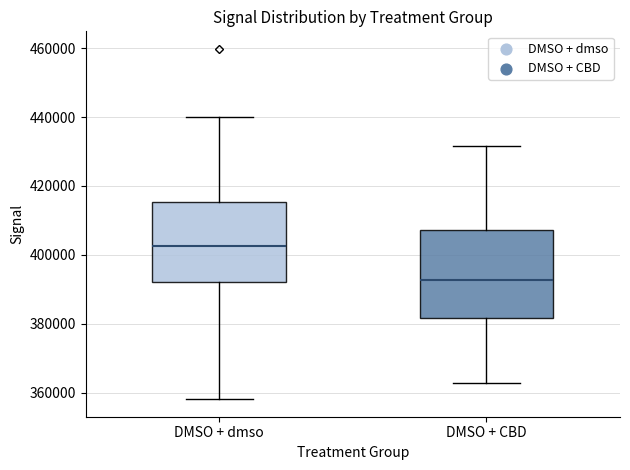

Reading left to right, transcribe this box plot: for each box, give where its median line is, the range the box spans, and where its two whiskers end, as read against the y-axis. The values are not printed on the chart, so give them approximately, as read against the axis.

DMSO + dmso: median 402000, box 392000 to 416000, whiskers 358000 to 440000
DMSO + CBD: median 392000, box 382000 to 408000, whiskers 362000 to 432000